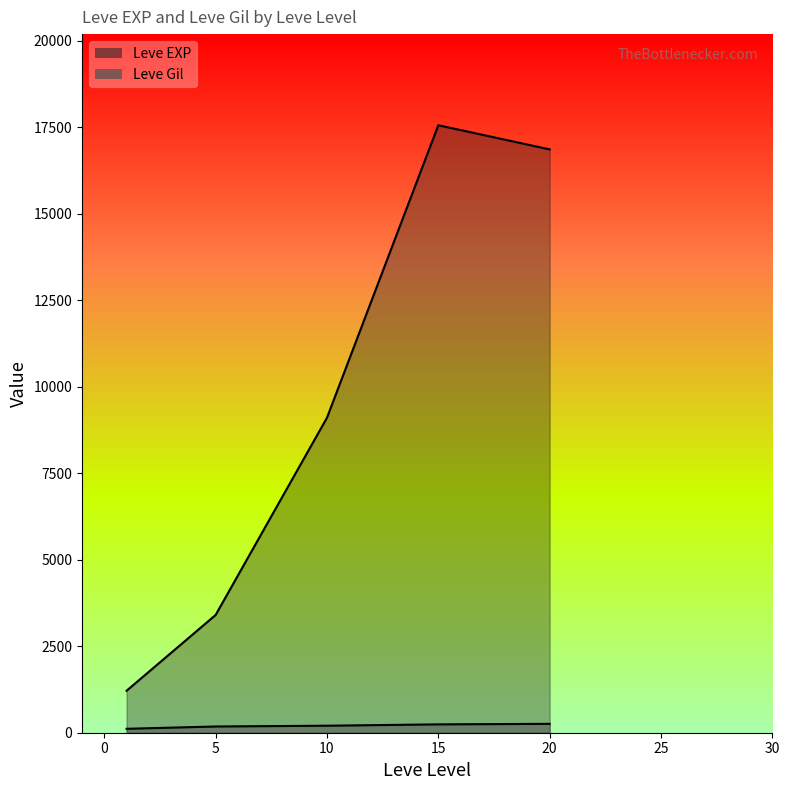

Where is Leve EXP nearest to the value 11795?

10